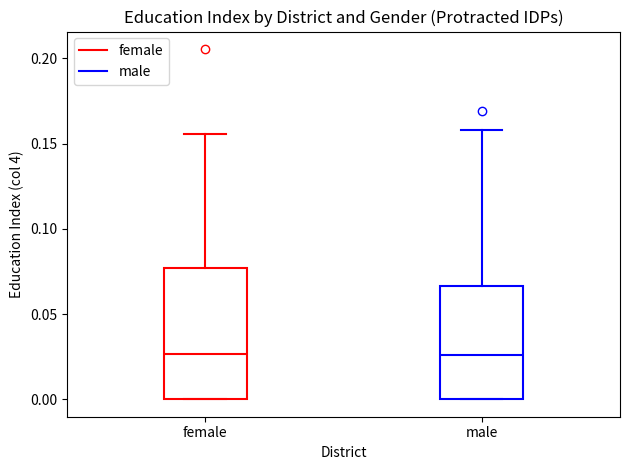

Reading left to right, transcribe this box plot: for each box, give where its median line is, the range the box spans, and where its two whiskers end, as read against the y-axis. The values are not printed on the chart, so give them approximately, as read against the axis.

female: median 0.025, box 0.000 to 0.075, whiskers 0.000 to 0.155
male: median 0.025, box 0.000 to 0.065, whiskers 0.000 to 0.160